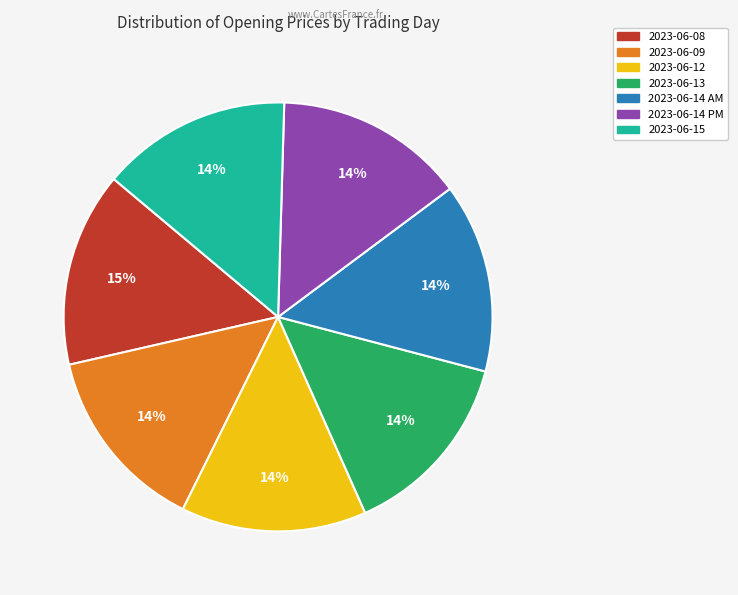

To the nearest percent, what is the average slice percentage?

14%